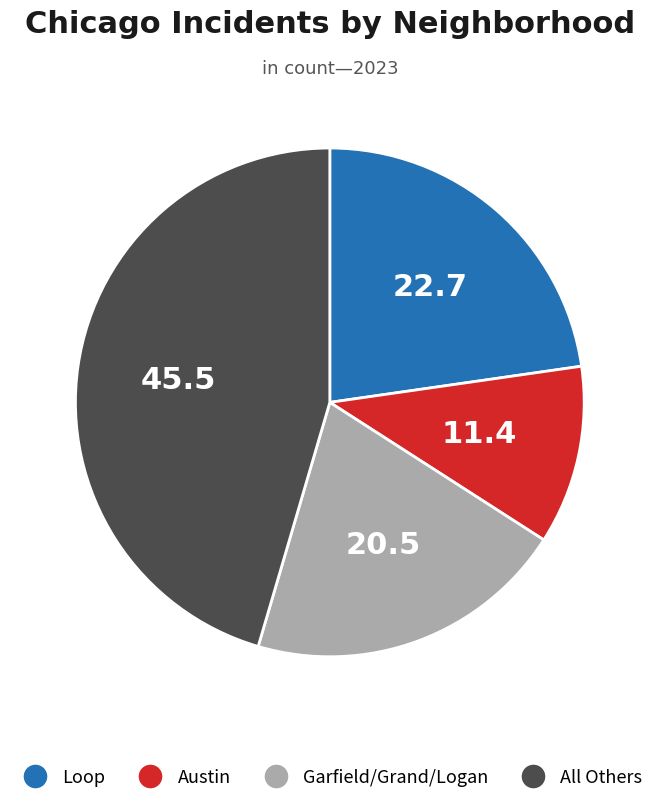

Is there any slice that represents more than half of the pie?

No